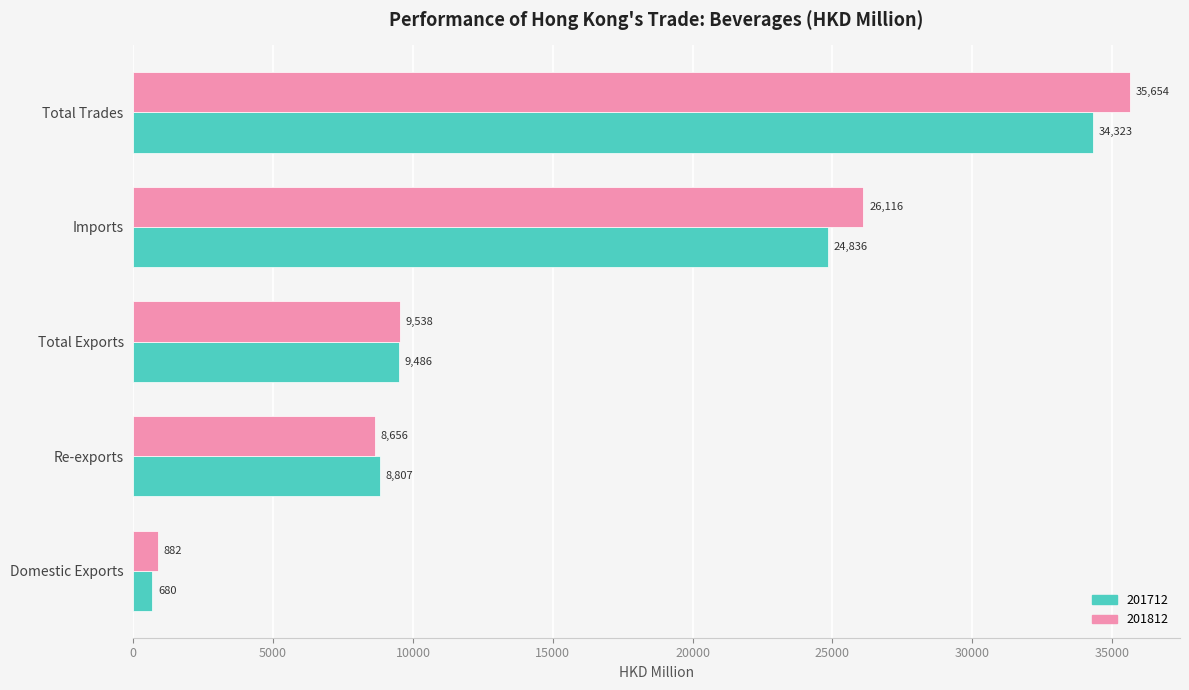

What value does the 201712 series have at Imports?

24836.2